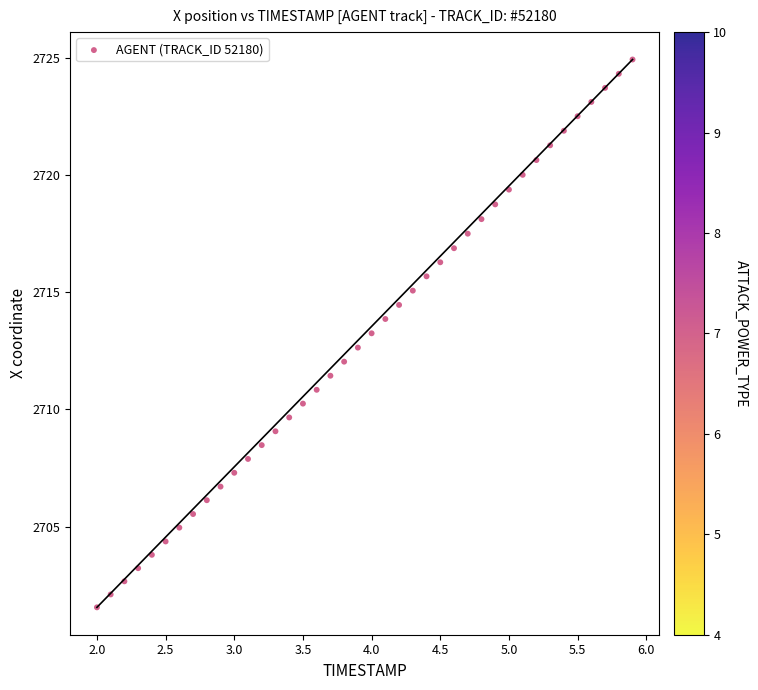

What is the range of Y values (max minus min)?

23.4